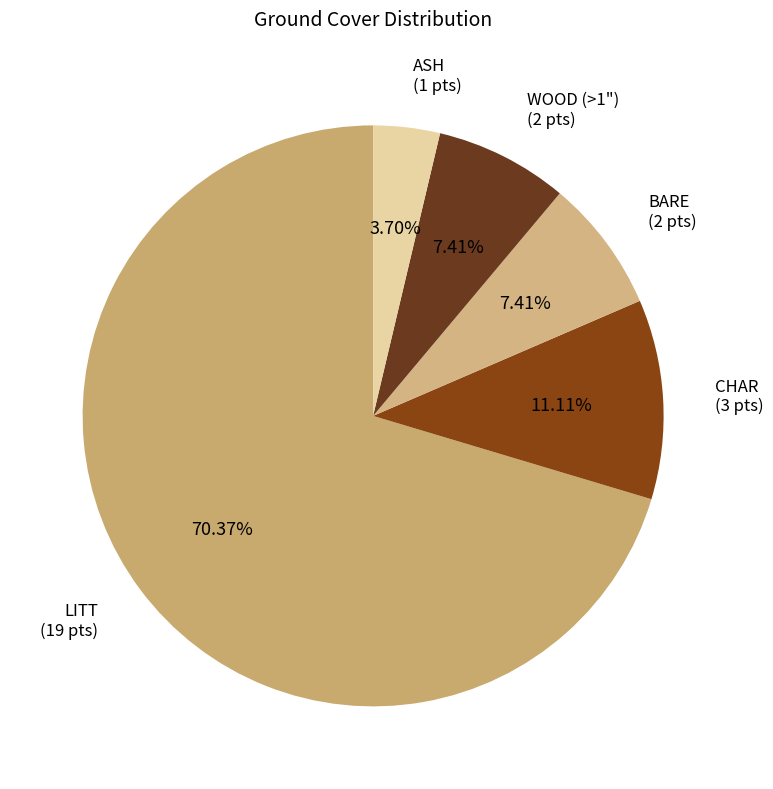

To the nearest percent, what is the average slice percentage?

20%